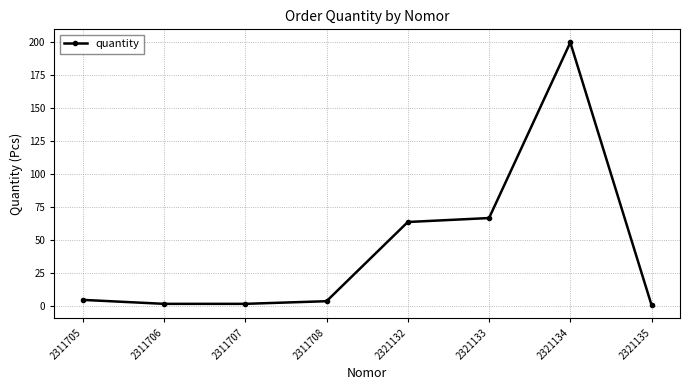

What is the difference between the second highest and minimum values?

66